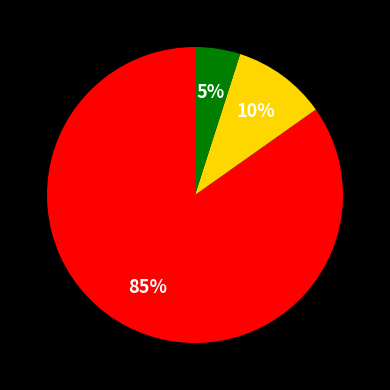

To the nearest percent, what is the difference between the largest and smallest slice percentages?

80%